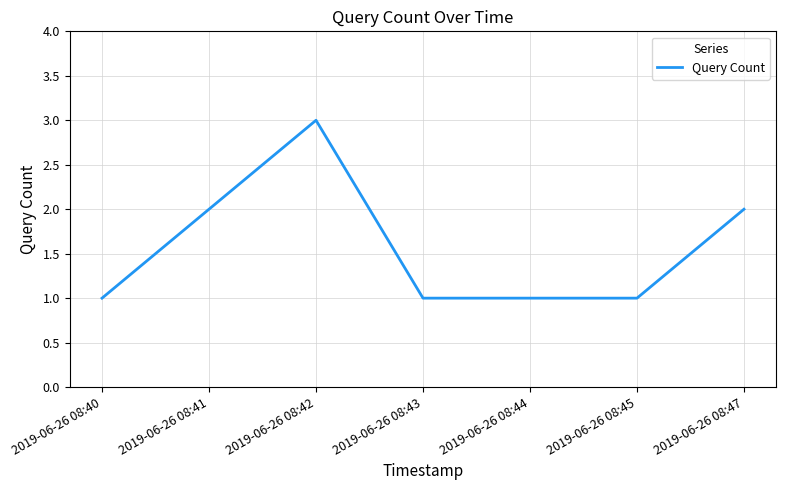

Count the values in the range 1 to 2.

6